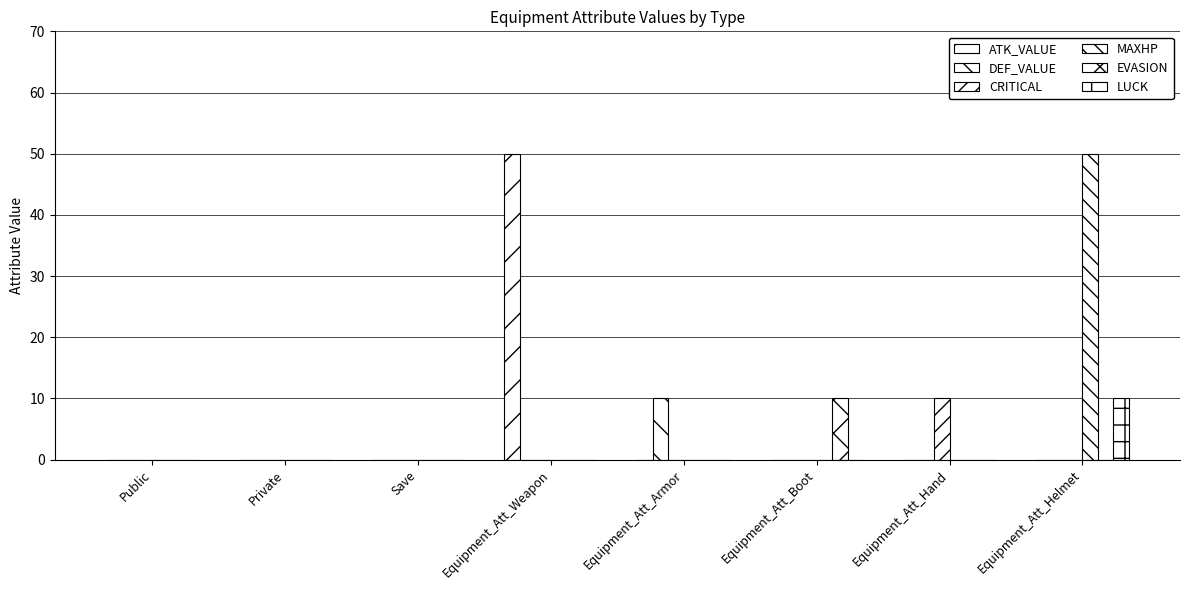

Is the value of LUCK at Equipment_Att_Weapon greater than the value of EVASION at Equipment_Att_Weapon?

No